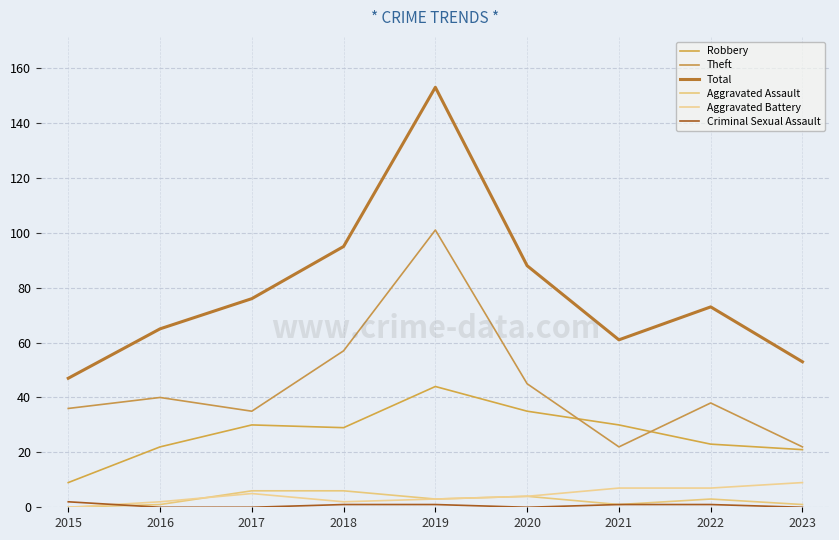

Rank the series by their maximum value, from highest to lowest.

Total, Theft, Robbery, Aggravated Battery, Aggravated Assault, Criminal Sexual Assault